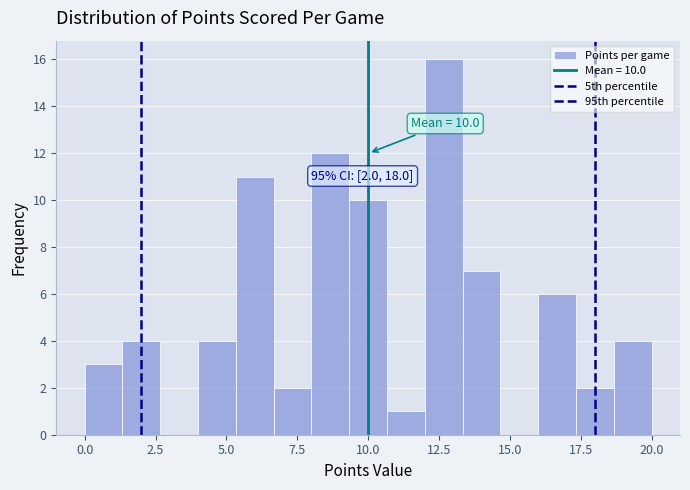

Read against the x-axis, roughly where is the centre of the tallest bar?

12.5